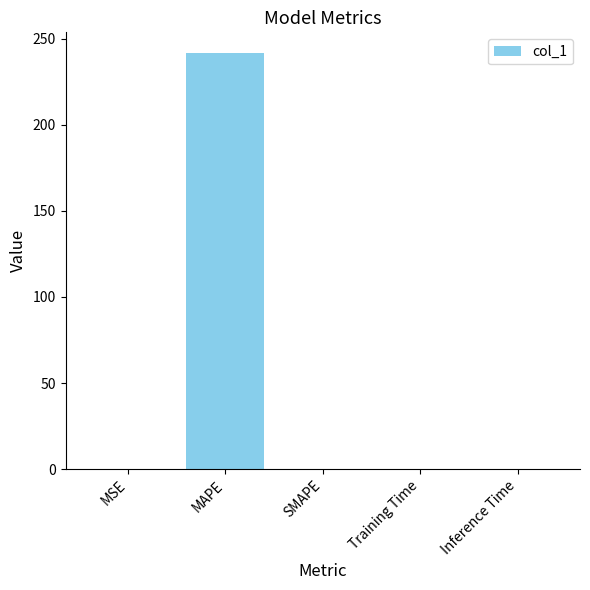

True or false: the data shows 158.9 at SMAPE.

False